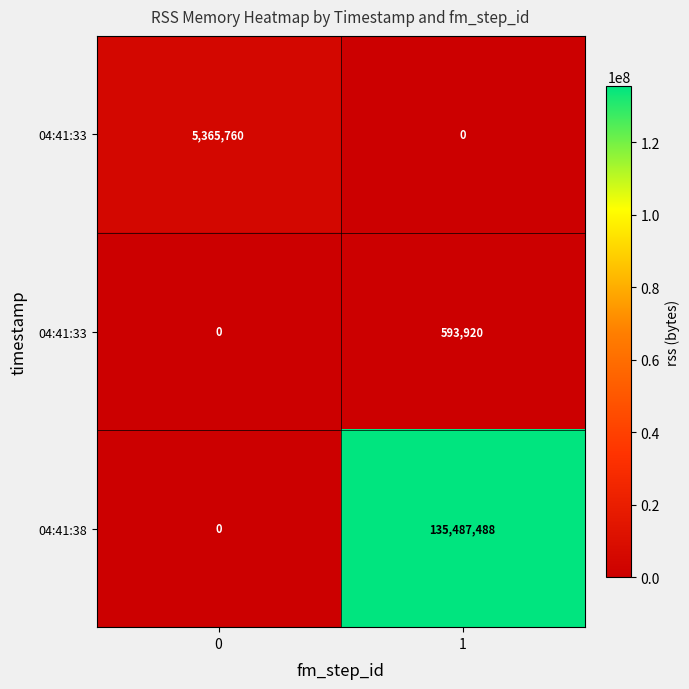

Count the number of categories in the chart.

2